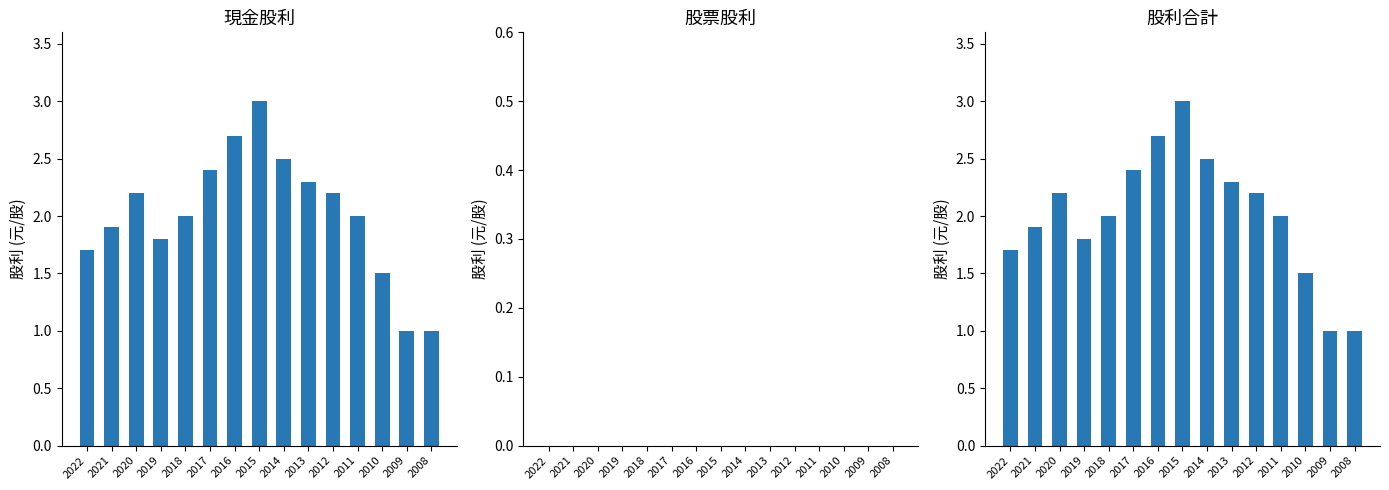

At which category is the sum across all series the highest?

2015